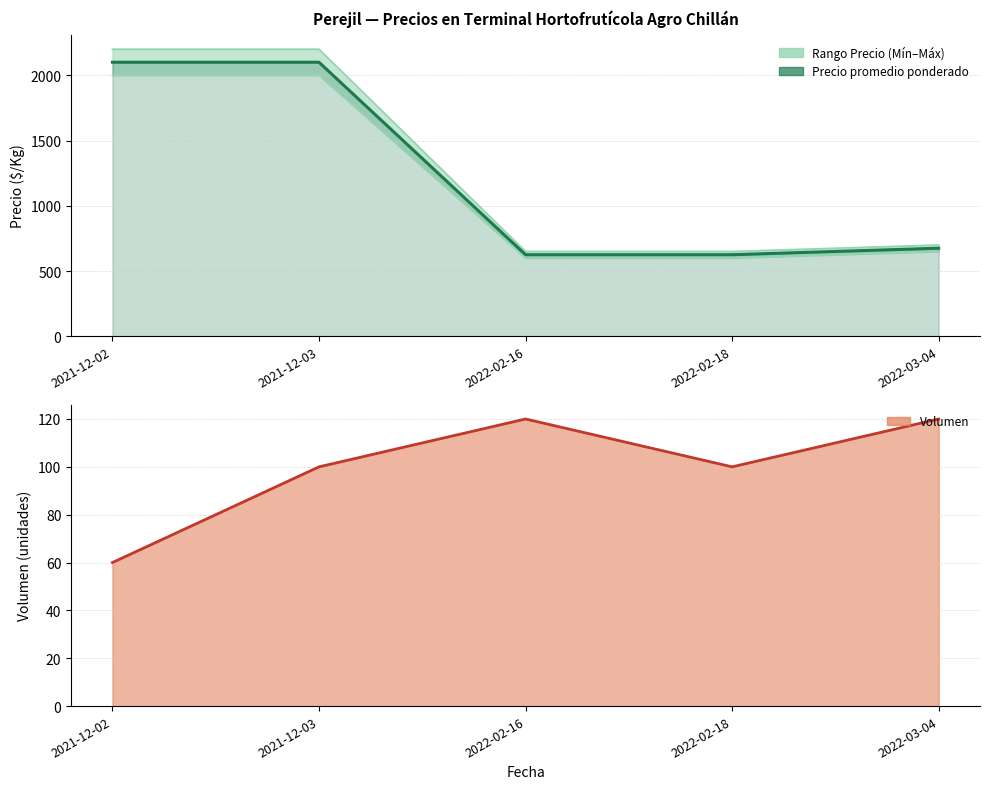

True or false: Precio promedio ponderado has more than 0 points higher than both neighbors.

False